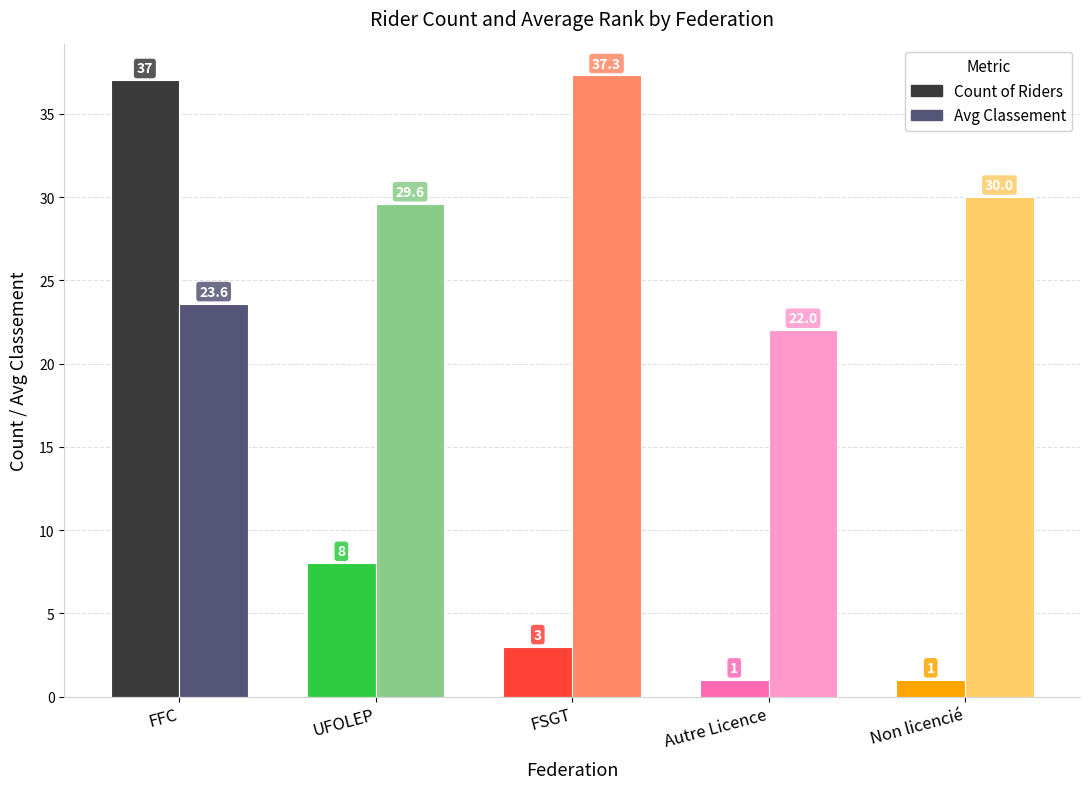

Count the number of categories in the chart.

5